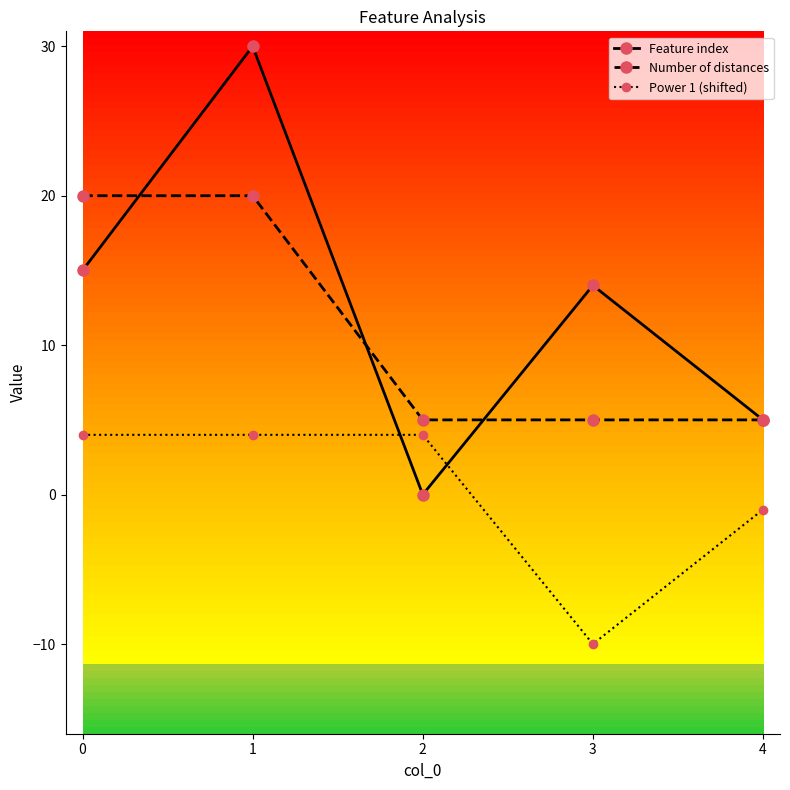

Is the value of Number of distances at 3 greater than the value of Power 1 (shifted) at 4?

Yes